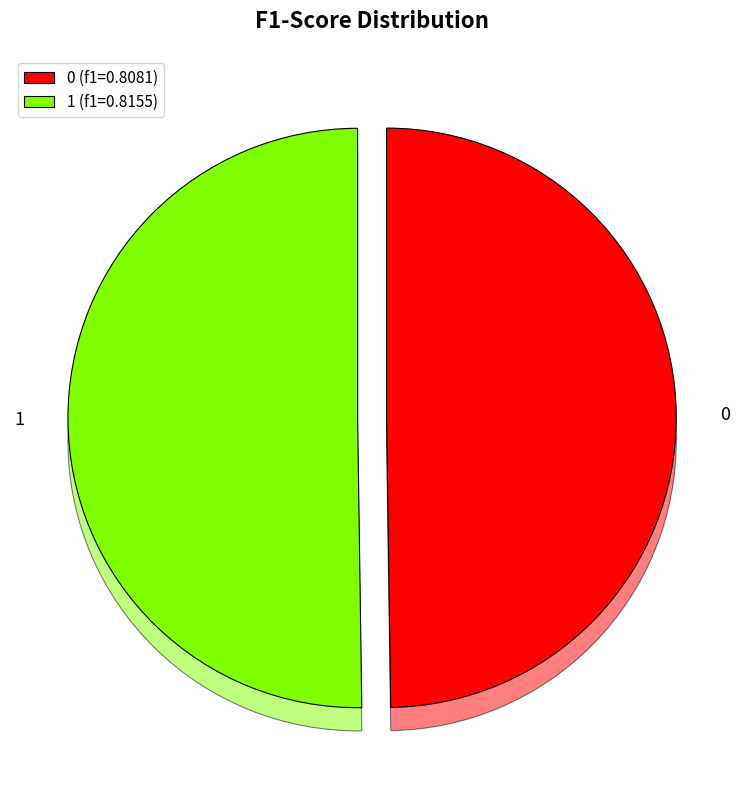

Is it true that 1 is 50% of the pie?

True